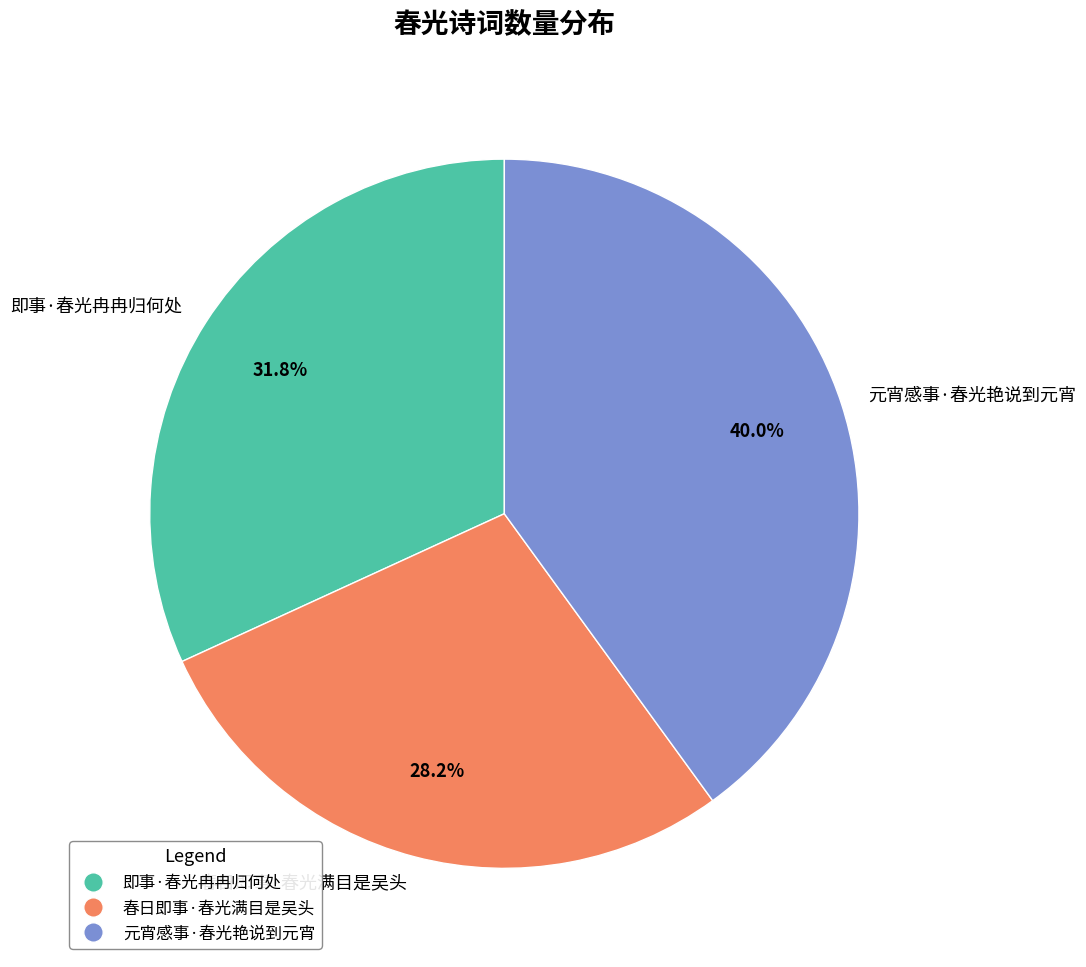

What portion of the pie excludes 元宵感事·春光艳说到元宵?

60.0%